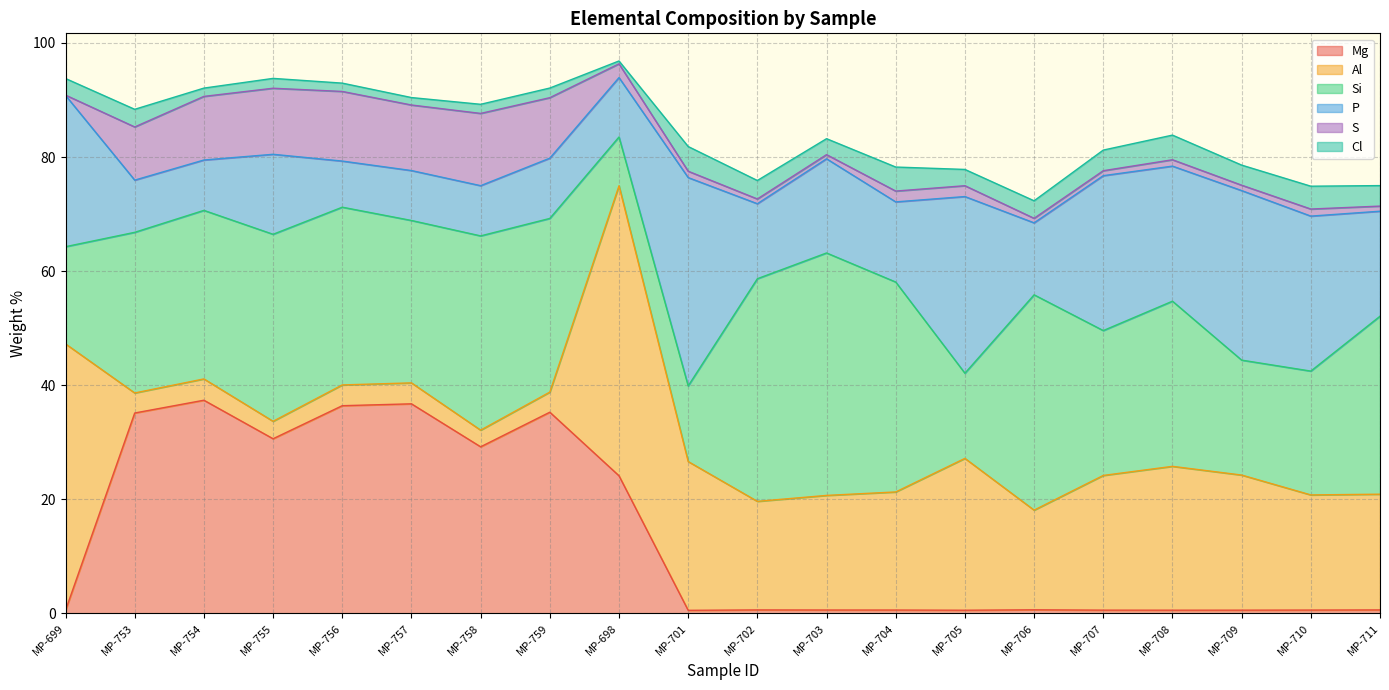

What are all the series names shown in the legend?

Mg, Al, Si, P, S, Cl